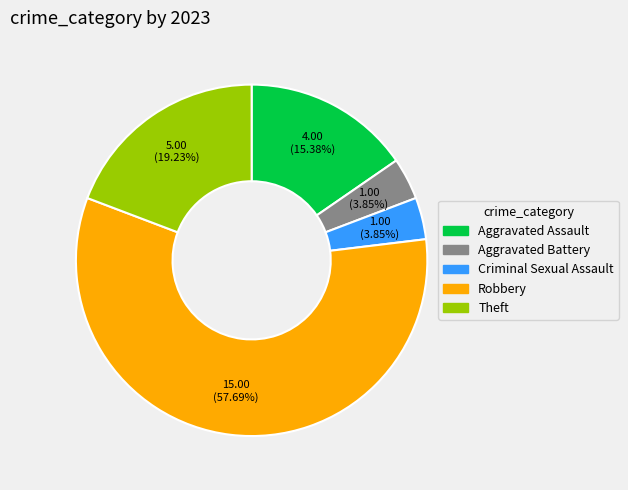

Count the number of slices in the pie.

5